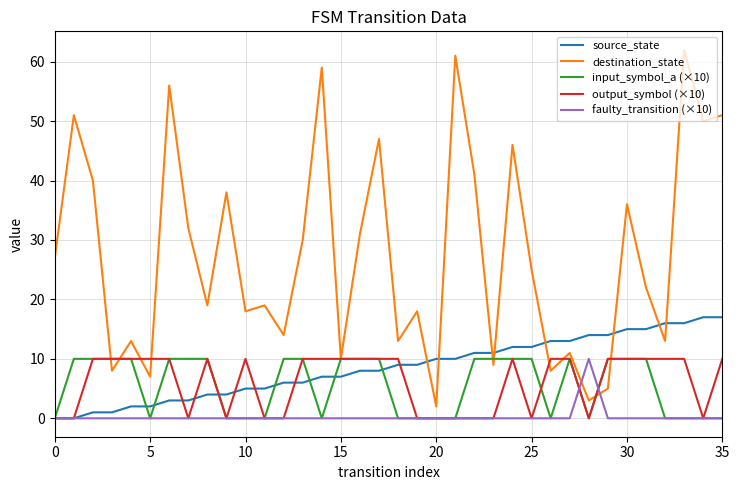

How many intersections are there between source_state and destination_state?

8